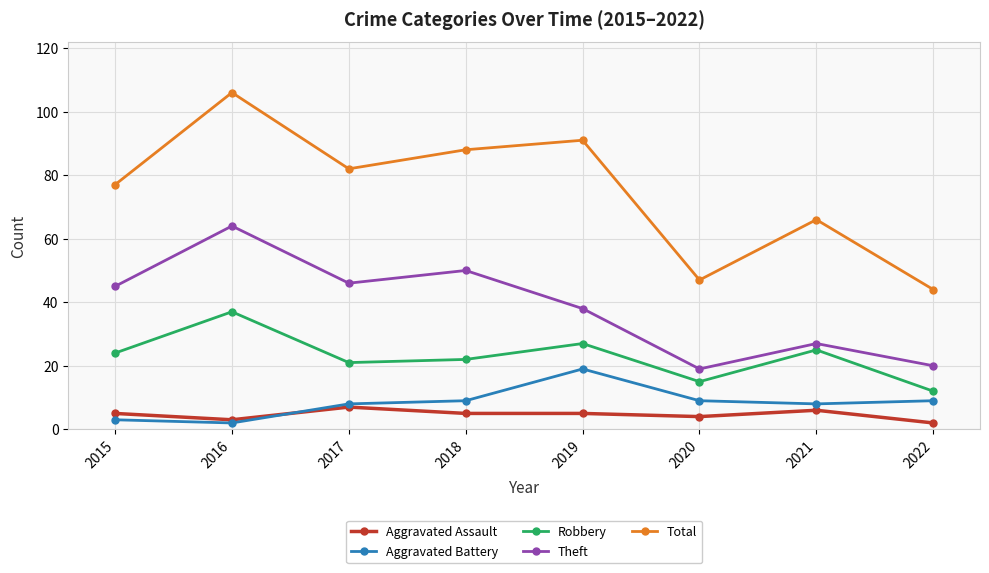

How many series are shown in this chart?

5